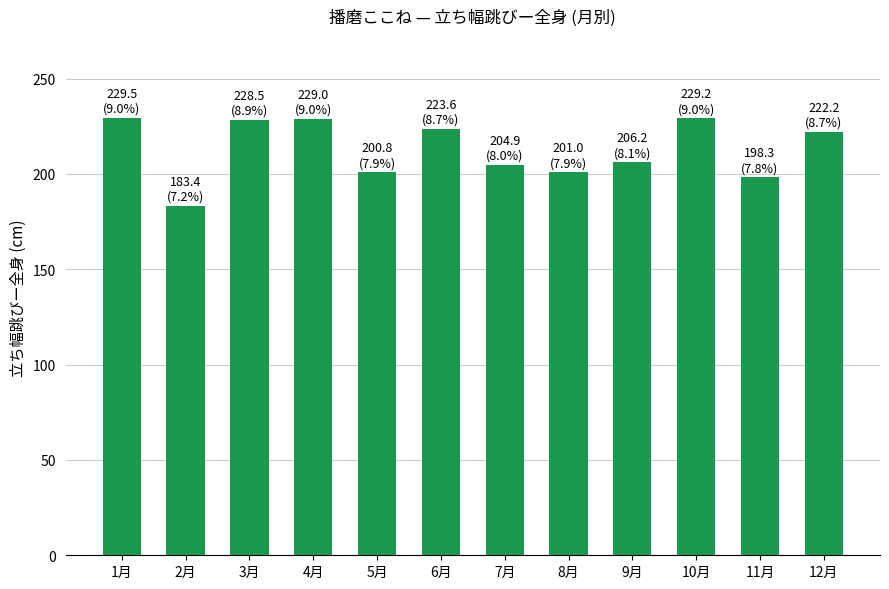

True or false: the data shows 201.0 at 8月.

True